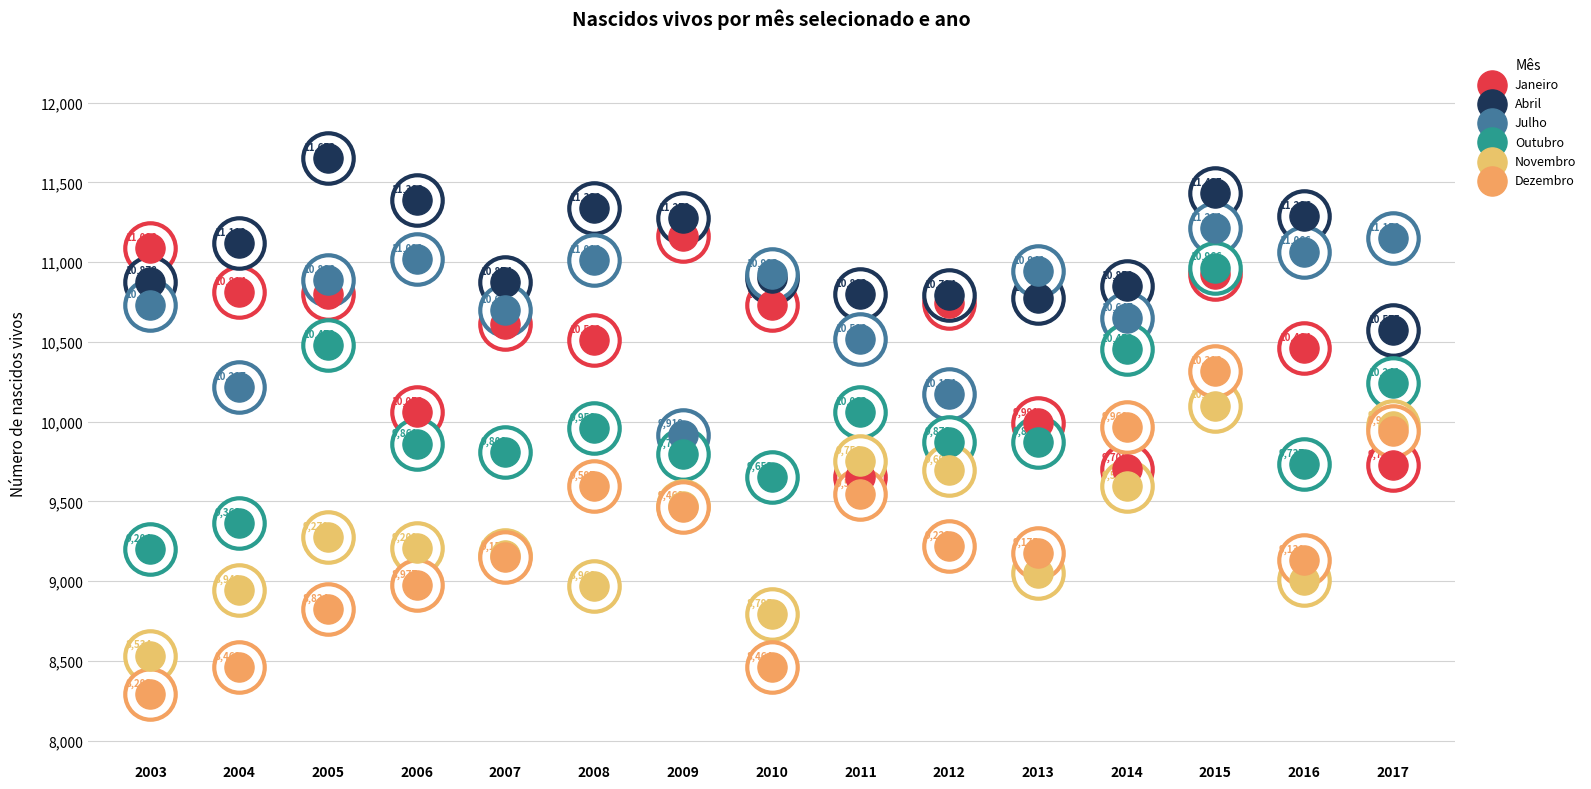

Is the value of Dezembro at 2008 greater than the value of Novembro at 2007?

Yes